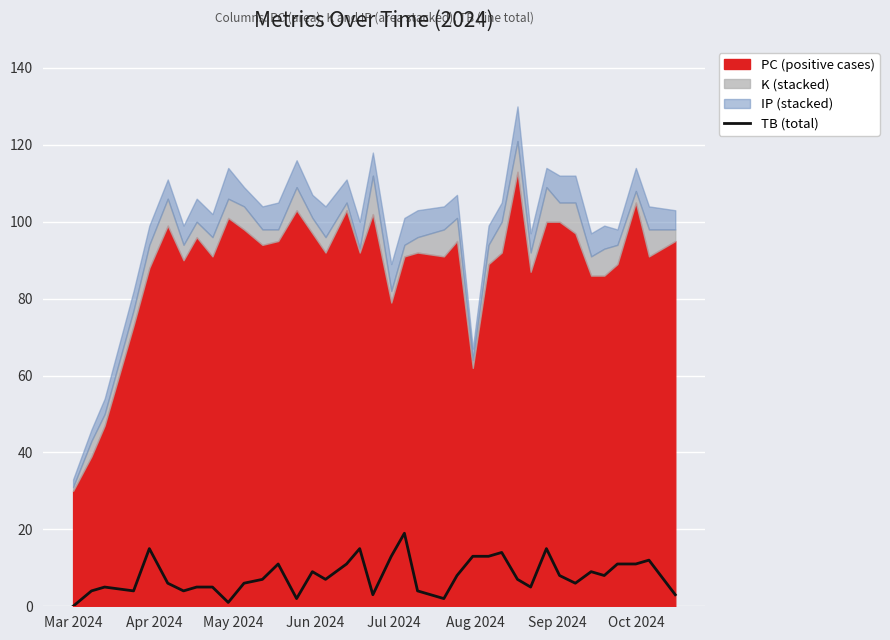

What is the highest value of the TB (total) series?

19